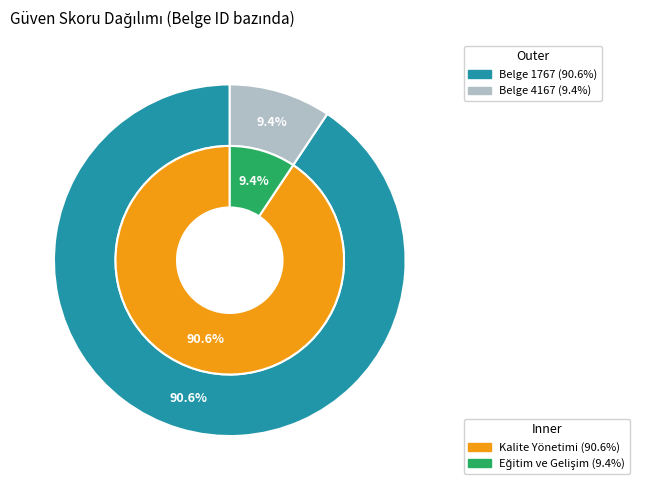

Count the number of slices in the pie.

2